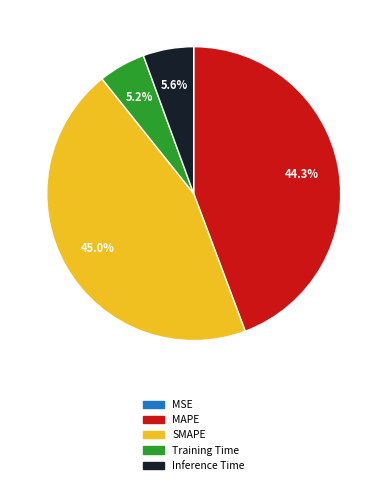

Which category has the biggest portion of the pie?

SMAPE